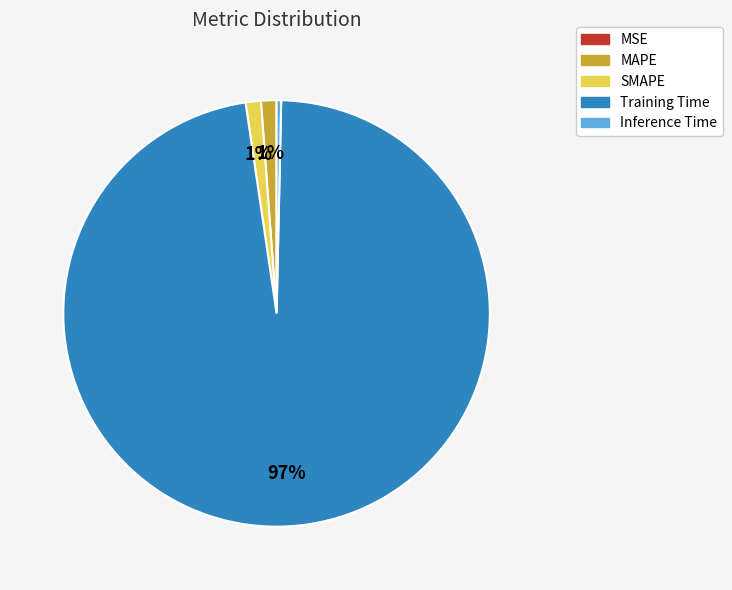

To the nearest percent, what percentage of the pie is SMAPE?

1%